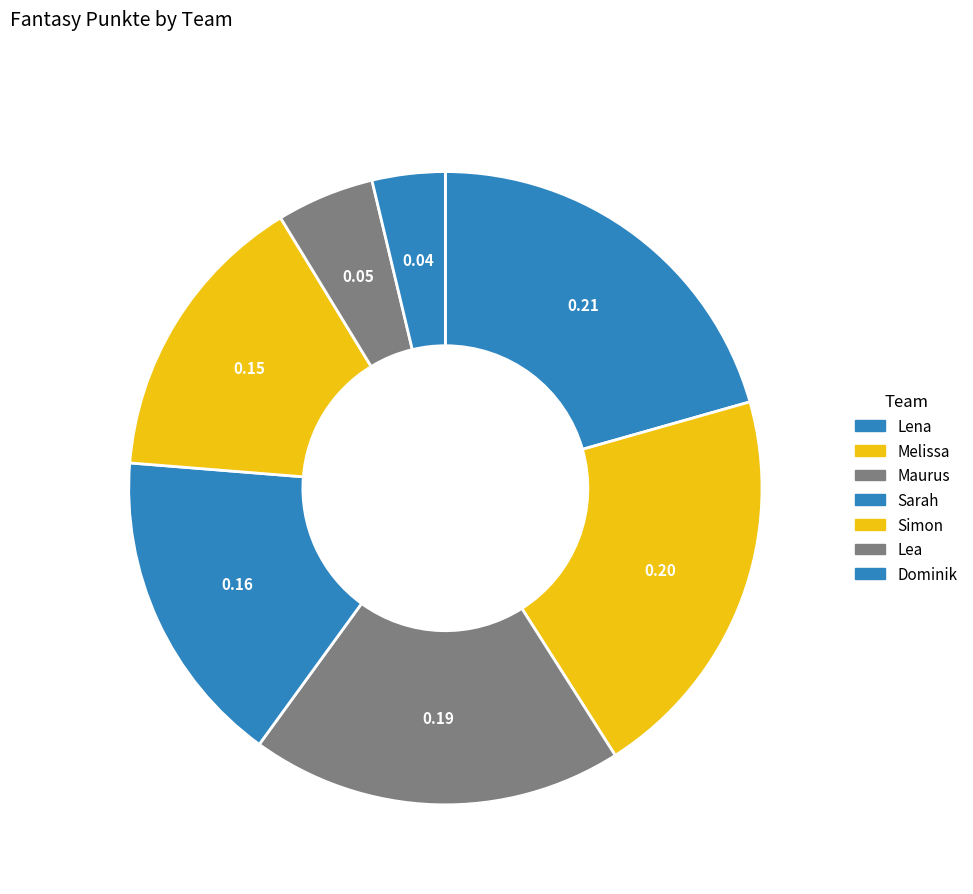

How many segments does this pie chart have?

7